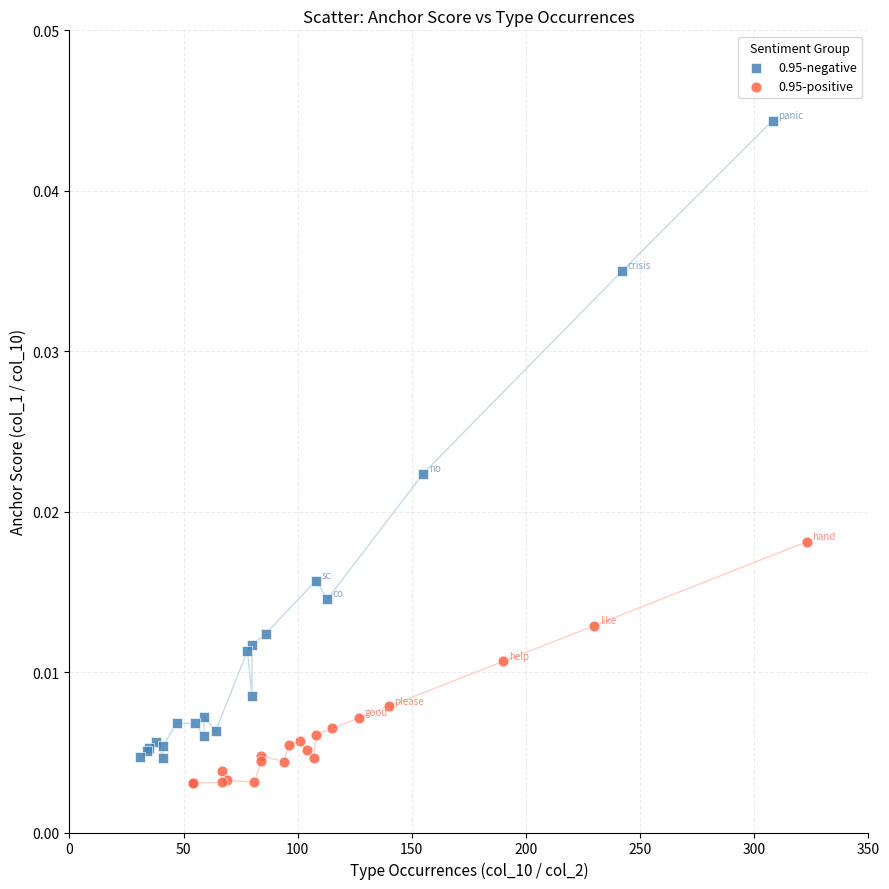

Which series reaches the minimum Y coordinate?

0.95-positive